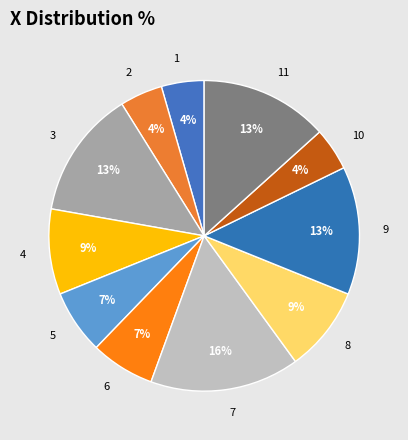

What is the largest slice in the pie chart?

7